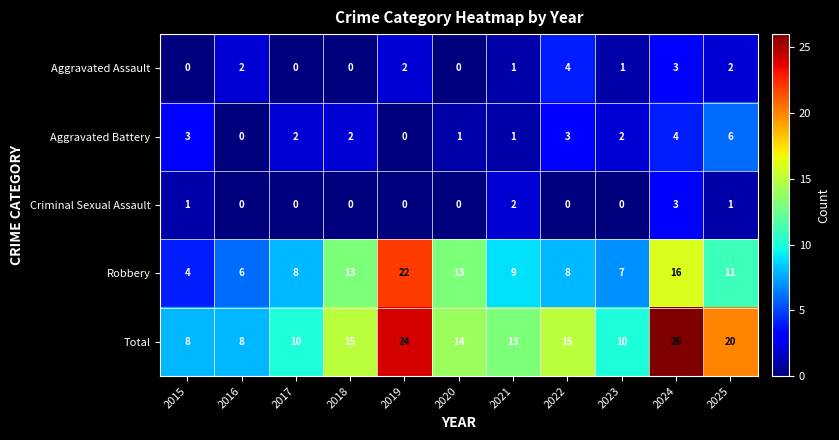

At which category is the sum across all series the highest?

2024